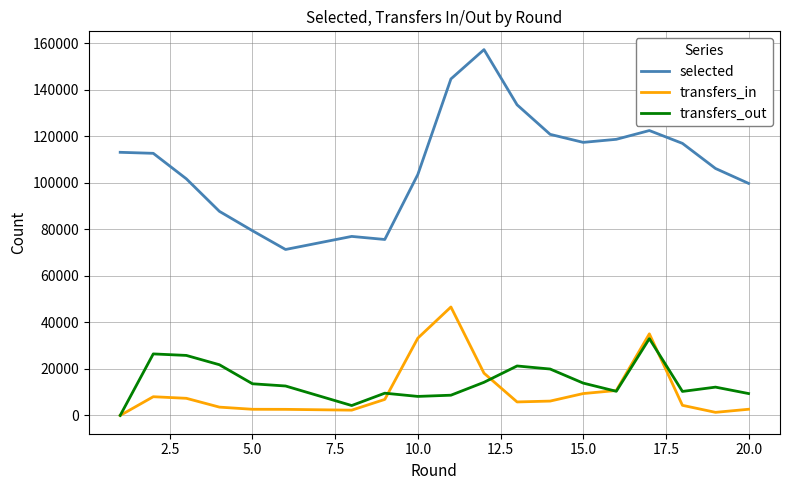

True or false: transfers_out and selected cross at least once.

False